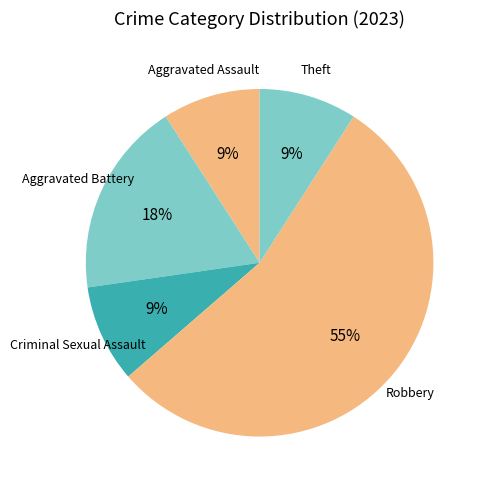

How many segments does this pie chart have?

5